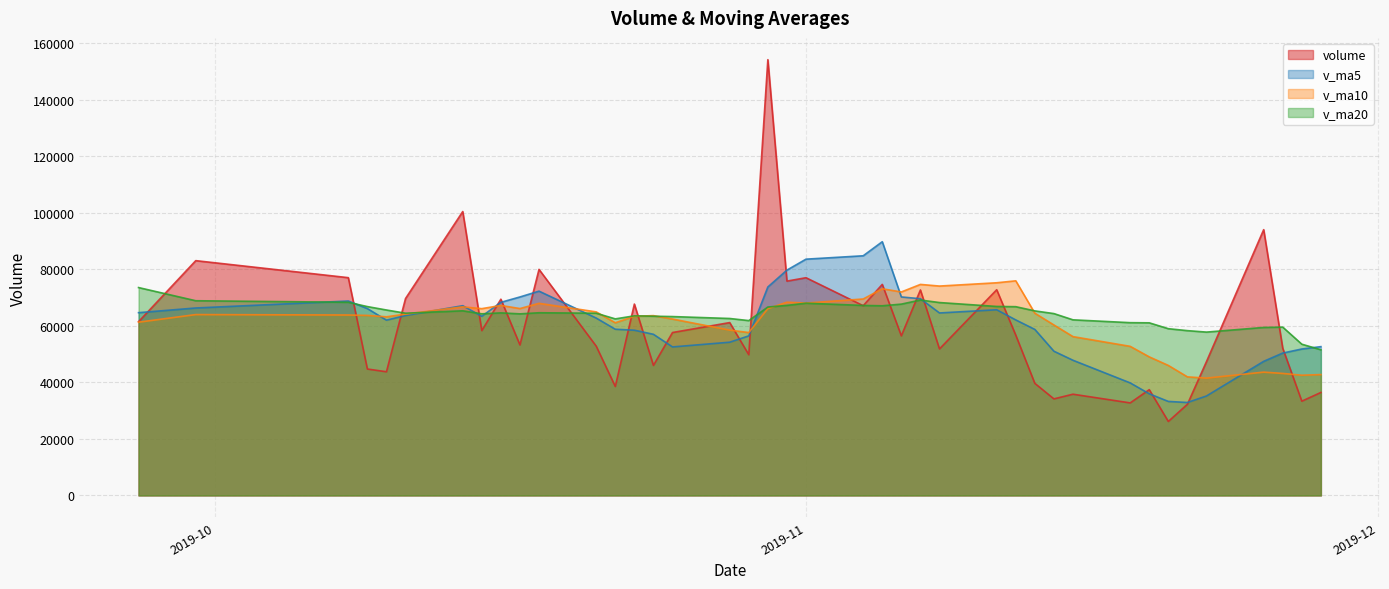

Which has a higher value, 2019-11-15 or 2019-11-05?

2019-11-05